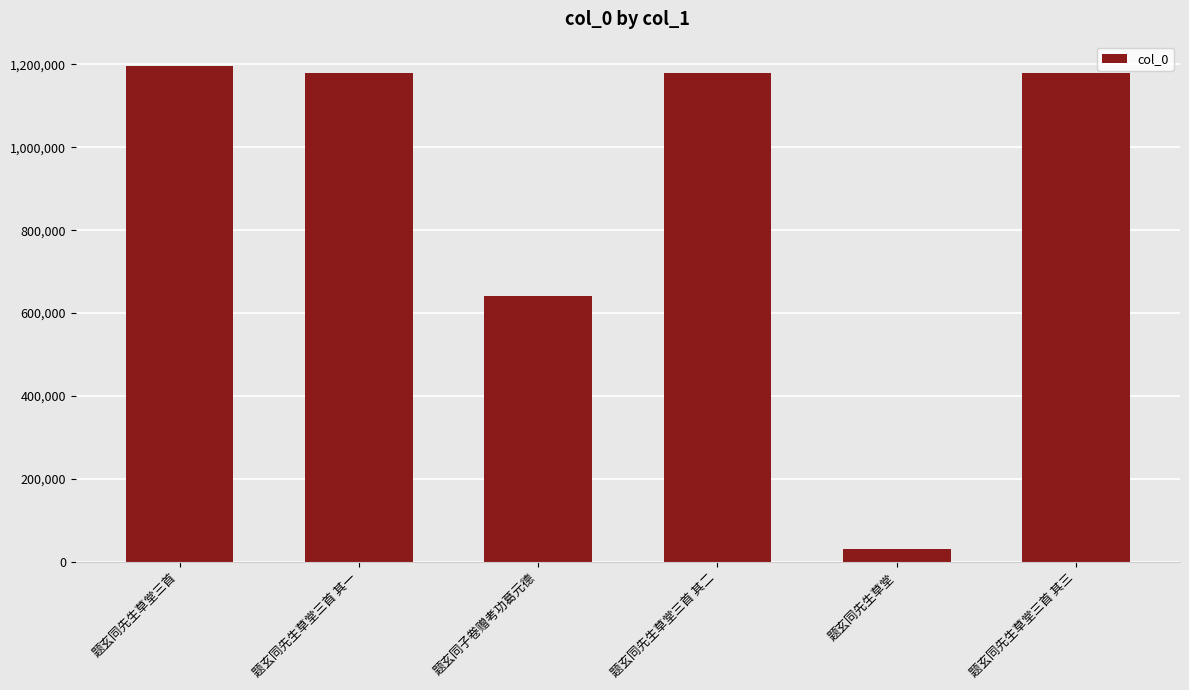

Which category has the lowest value across all series?

题玄同先生草堂